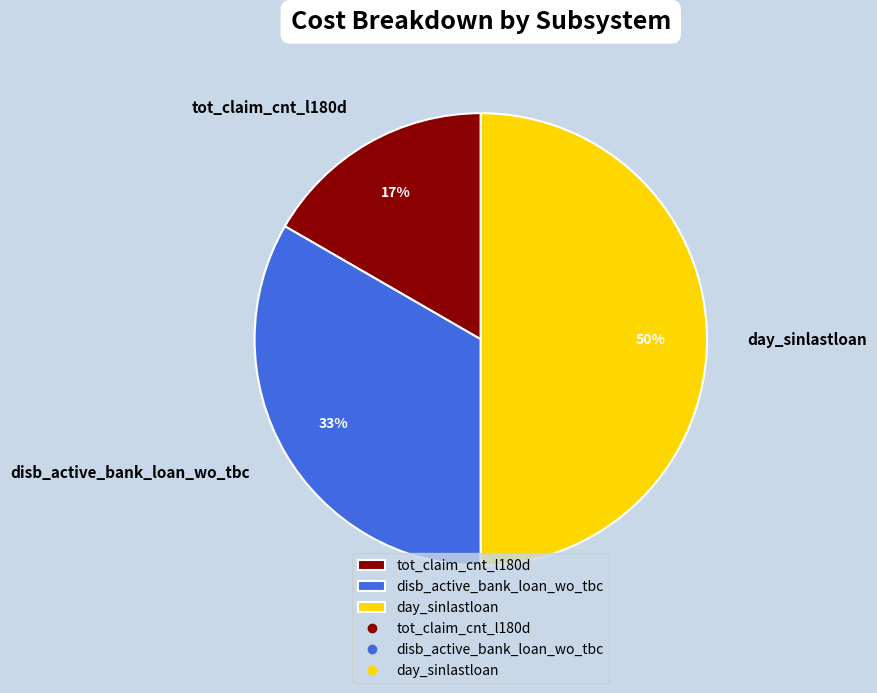

How many slices are in this pie chart?

3